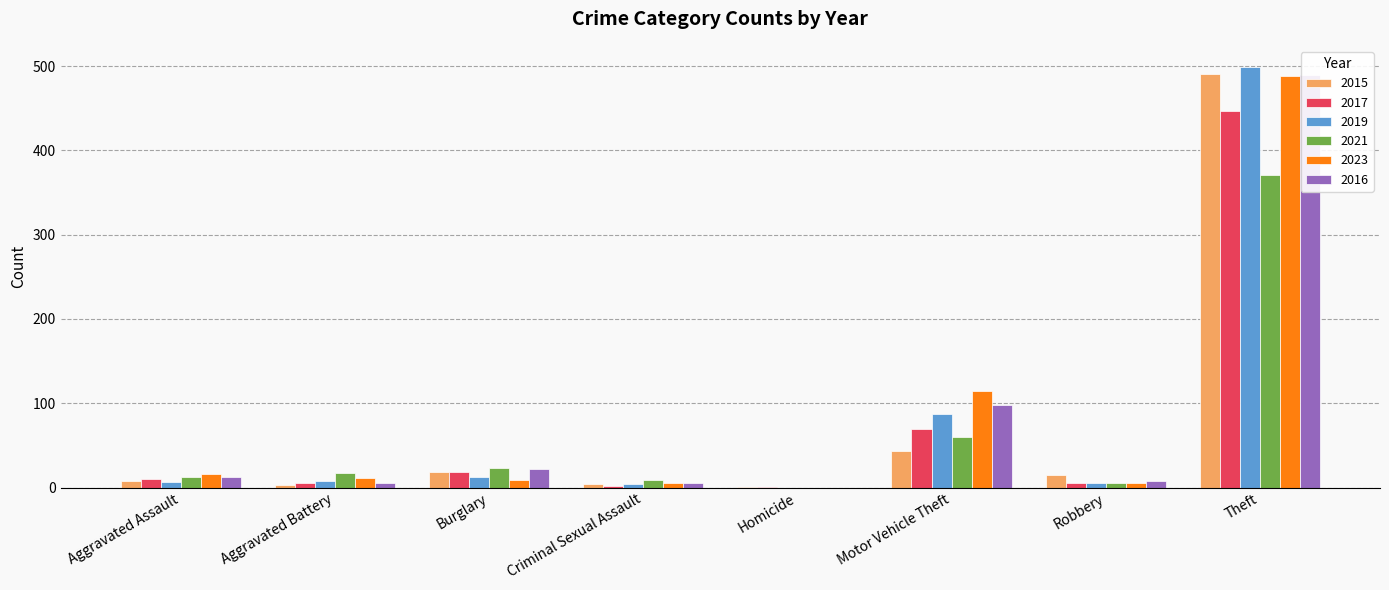

The 2015 series shows 26 at Robbery. True or false?

False